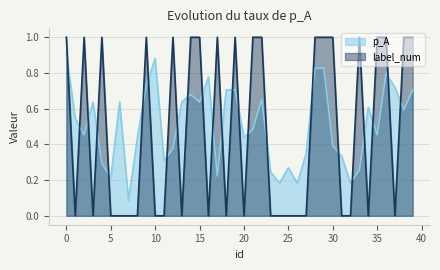

At which label does label_num reach its minimum?

1